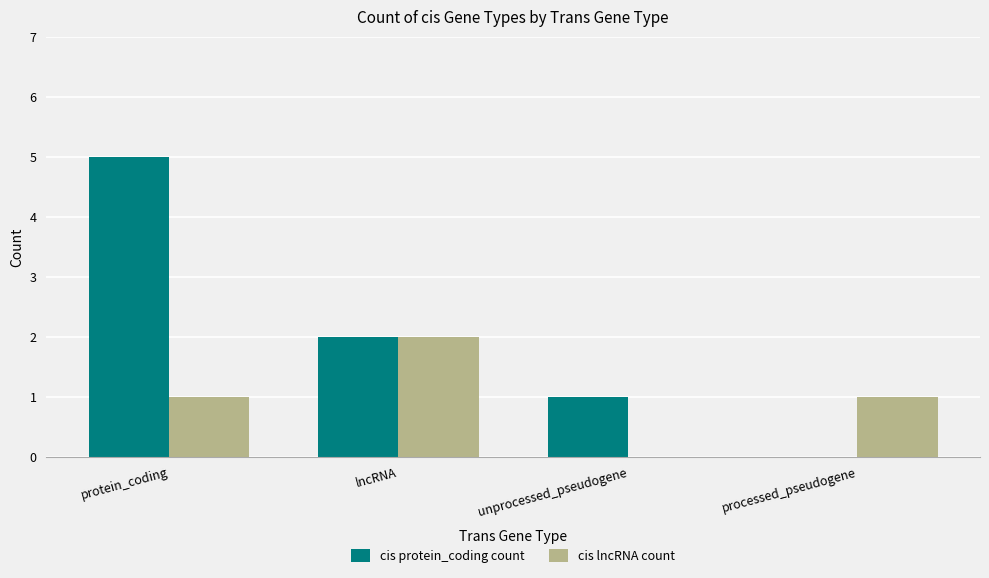

What is the sum of all cis protein_coding count values?

8